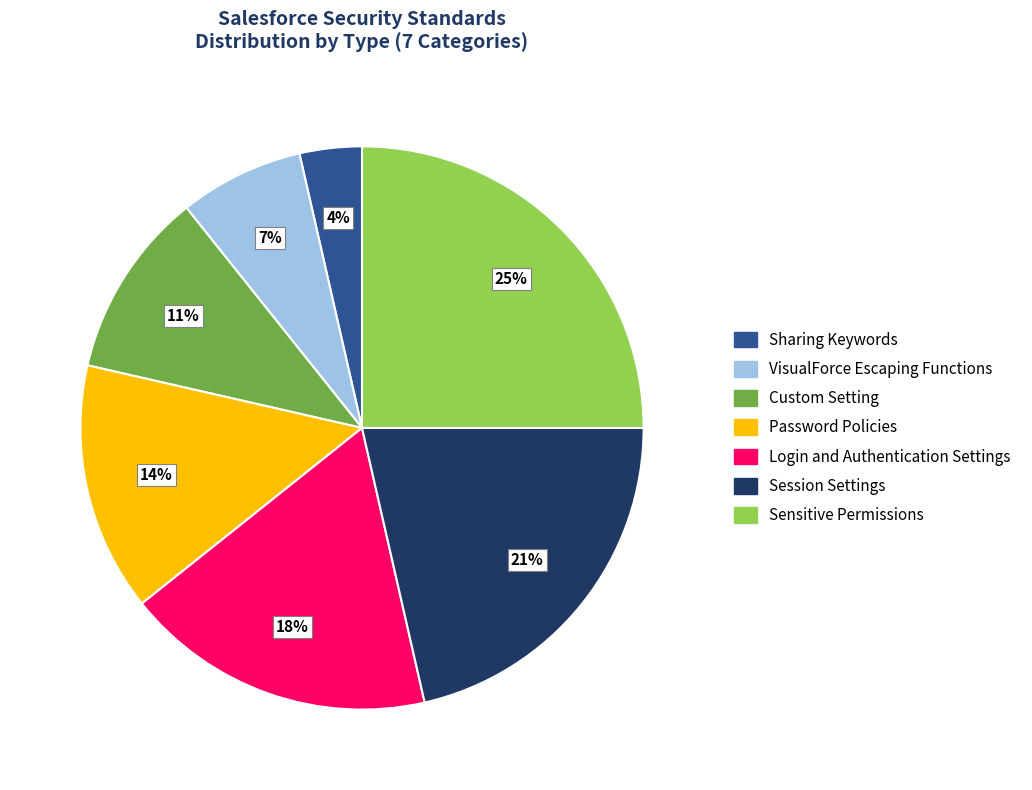

Do Custom Setting and Login and Authentication Settings together represent more than half of the pie?

No